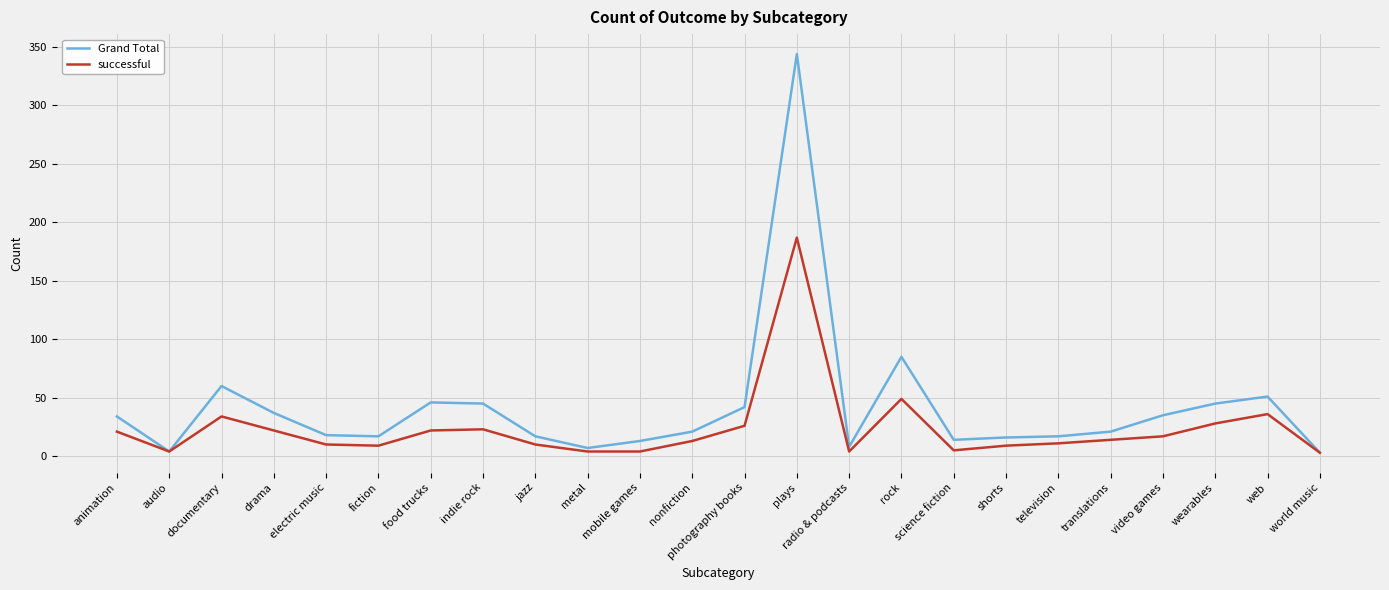

What position from the left is rock?

16